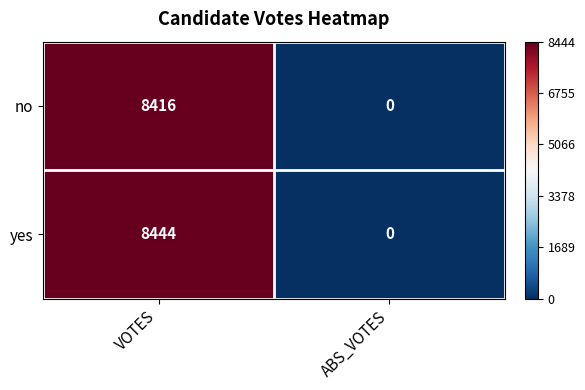

Which series has the widest spread of values?

yes